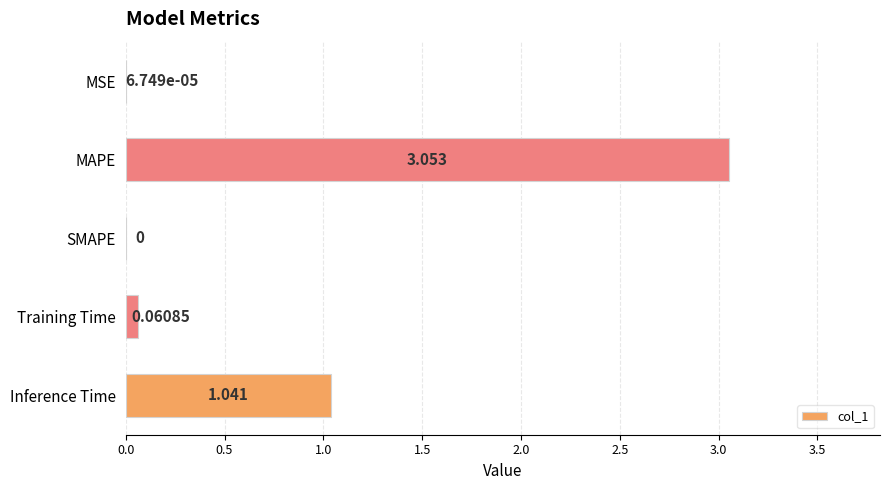

At which label is the value closest to 1?

Inference Time